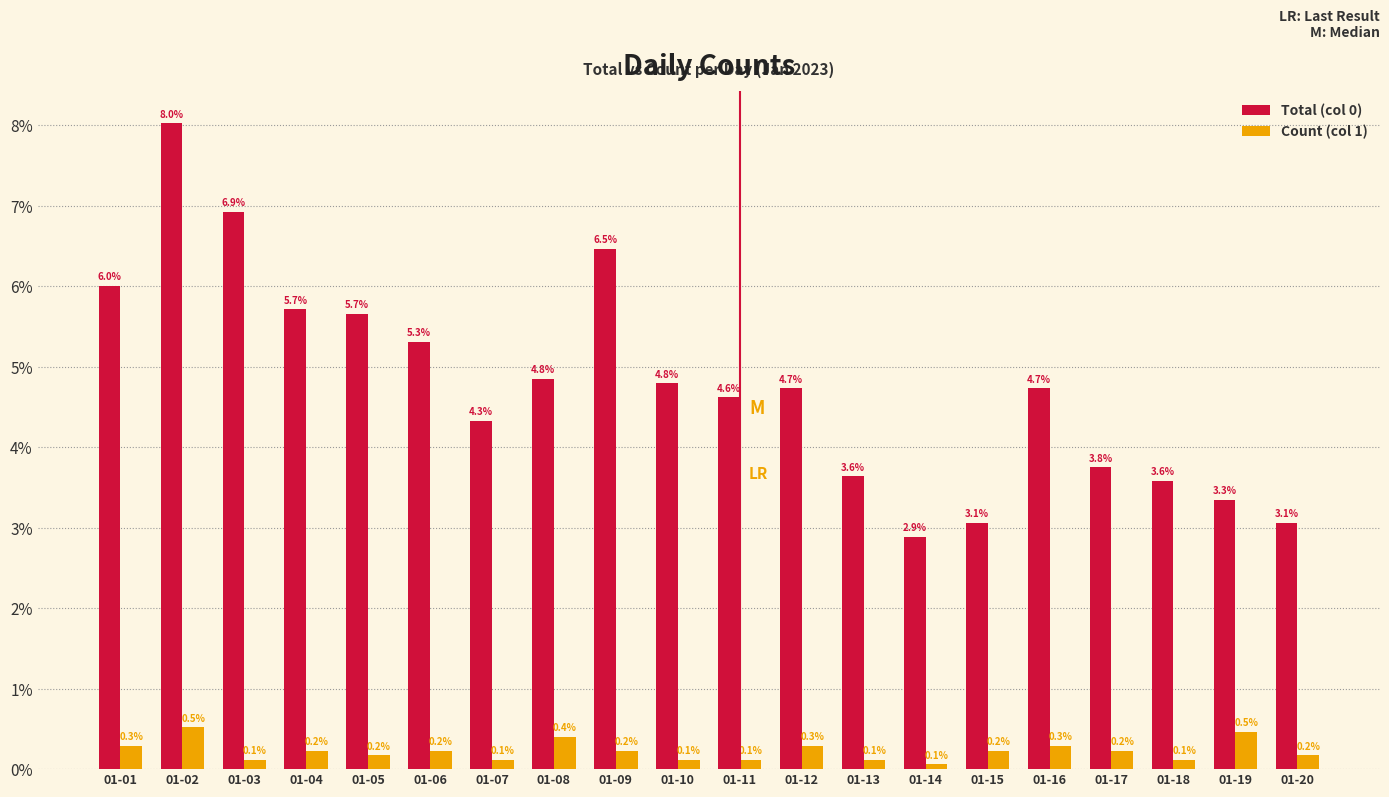

Which series has the widest spread of values?

Total (col 0)